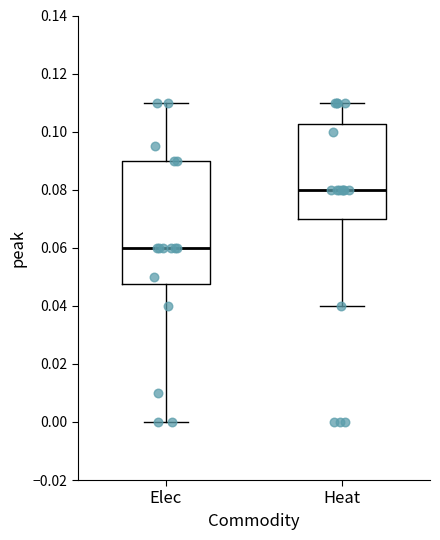

Comparing the boxes themselves (not the whiskers), which one is the tallest?

Elec